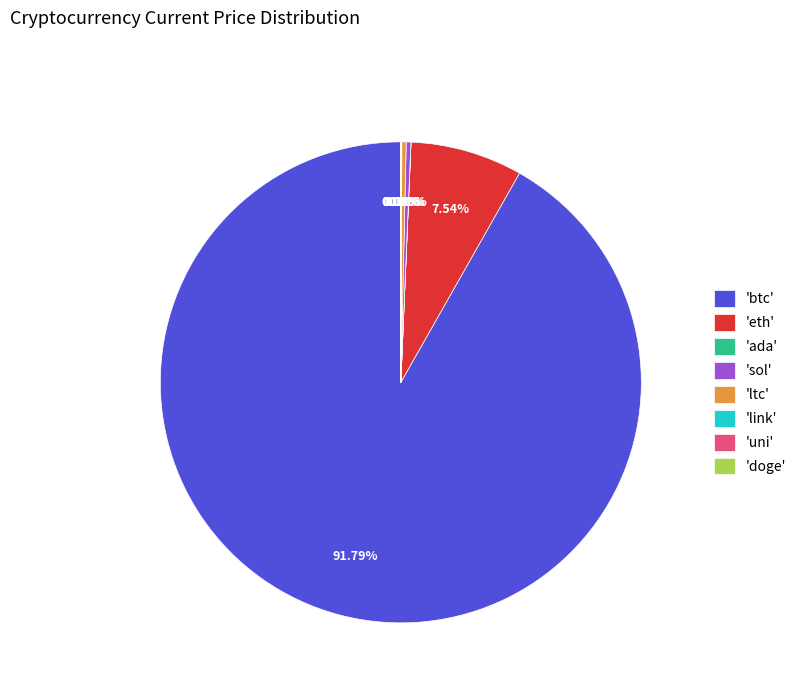

Approximately how many times larger is the value at 'ltc' compared to 'sol'?

0.9